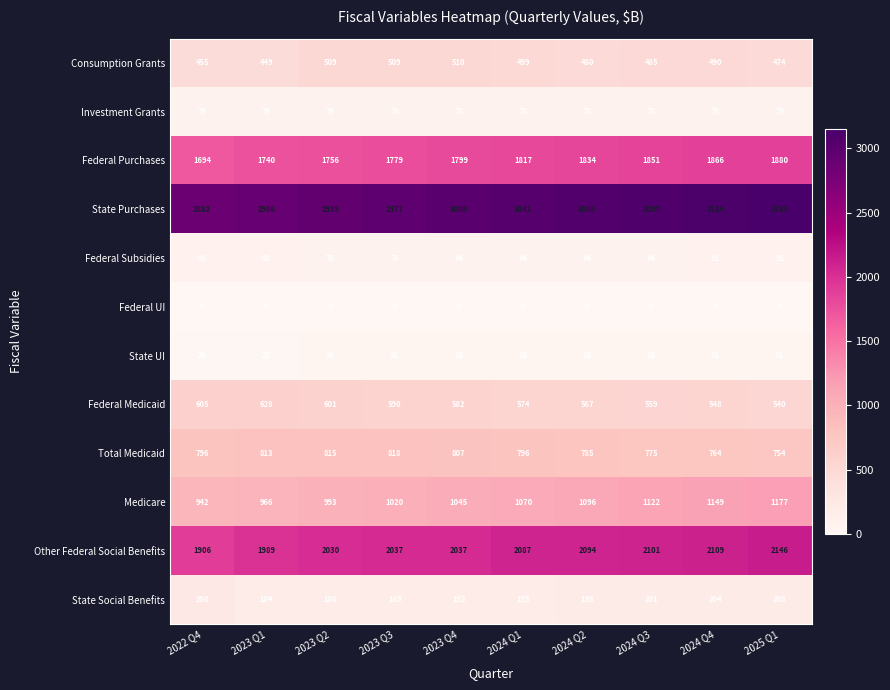

What is the difference between the second highest and minimum values in the Consumption Grants series?

60